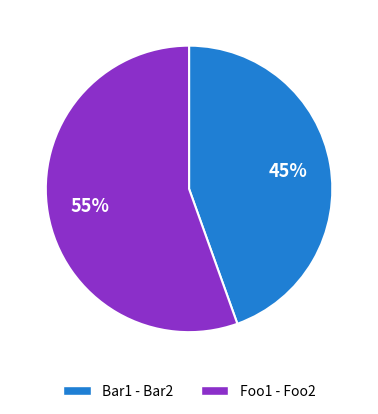

The Foo1 - Foo2 slice represents 61% of the pie. True or false?

False